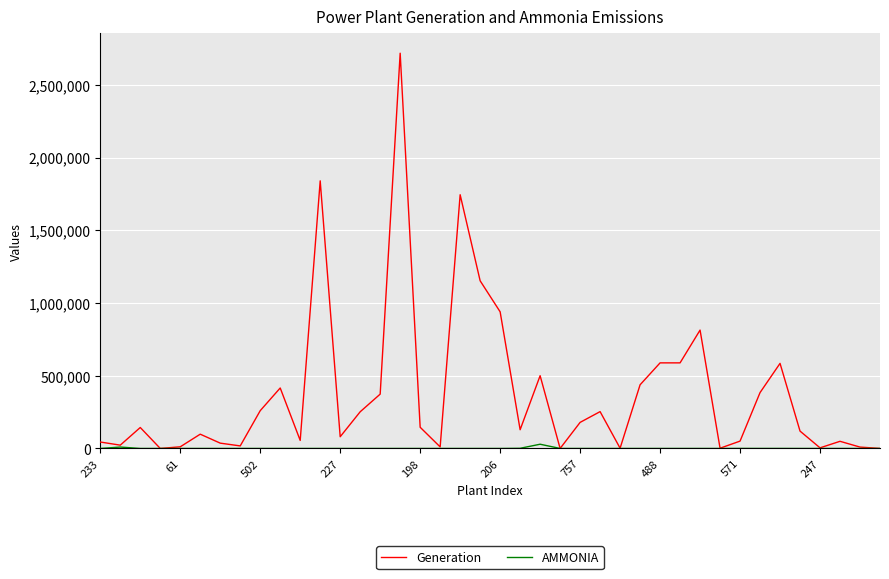

True or false: AMMONIA has more than 0 interior local peaks.

True